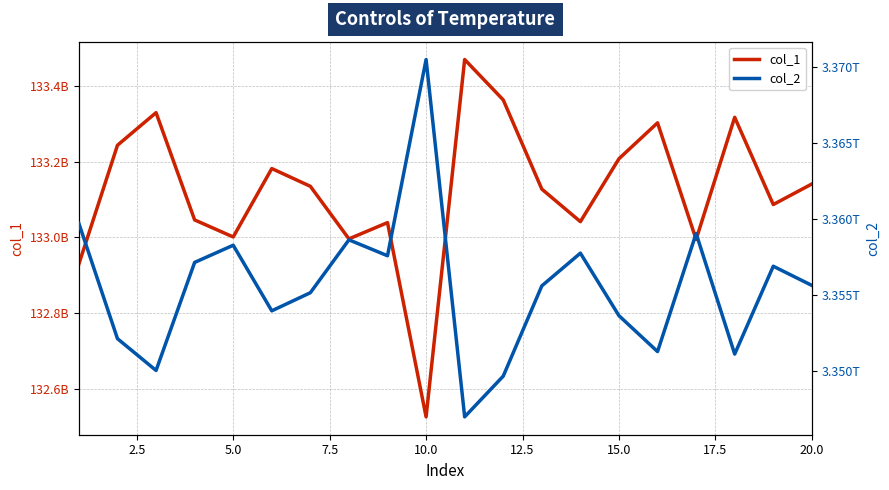

True or false: col_1 has more than 1 interior local peaks.

True